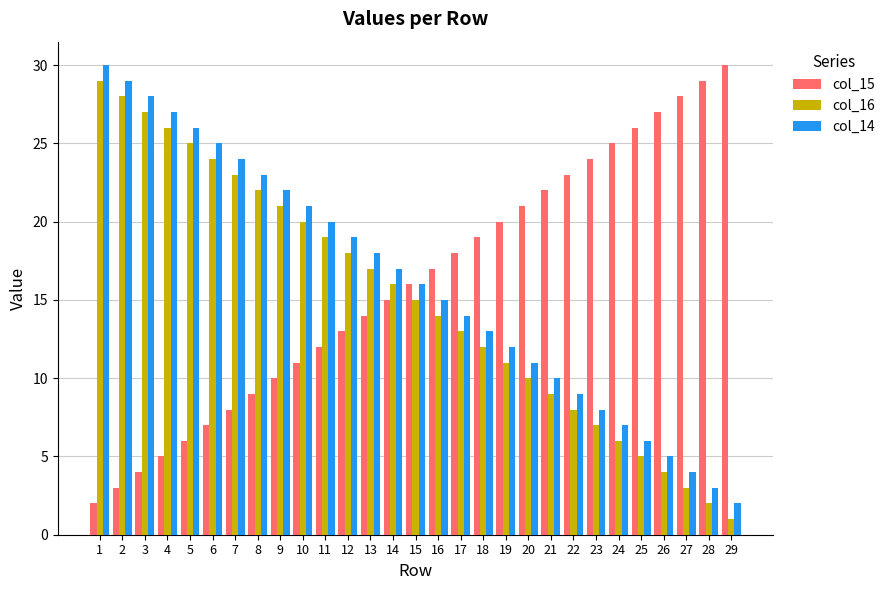

Is the value of col_16 at 28 greater than the value of col_14 at 10?

No